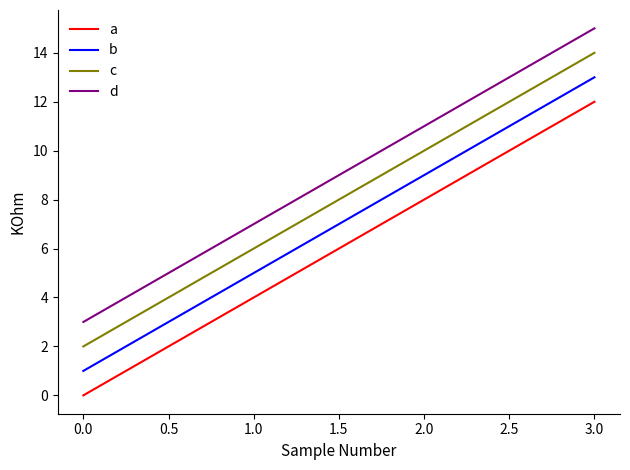

True or false: b has a value of 5 at 1.0.

True